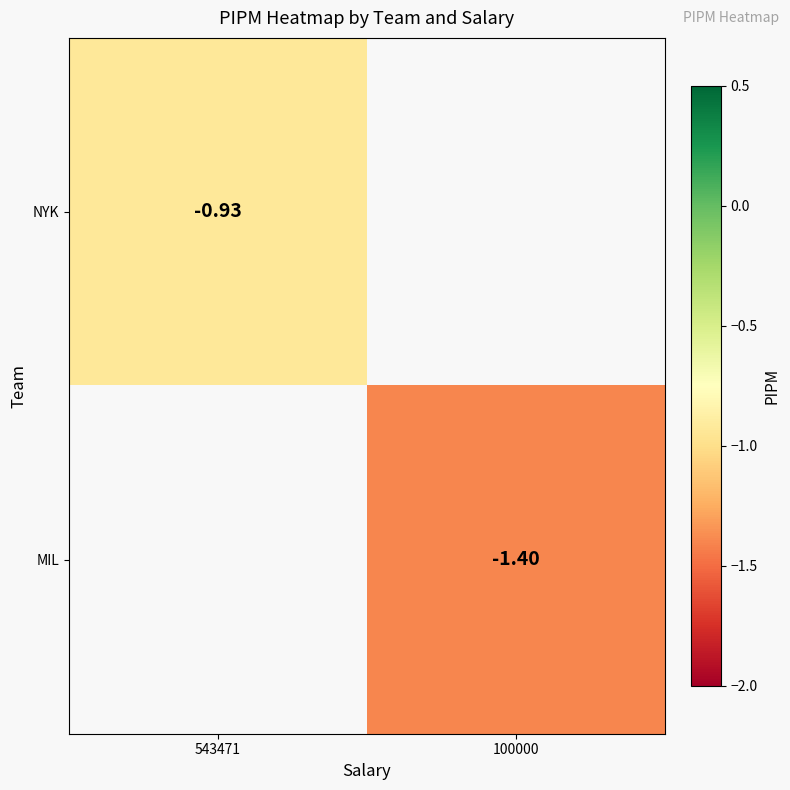

Which category has the highest value in the NYK series?

543471